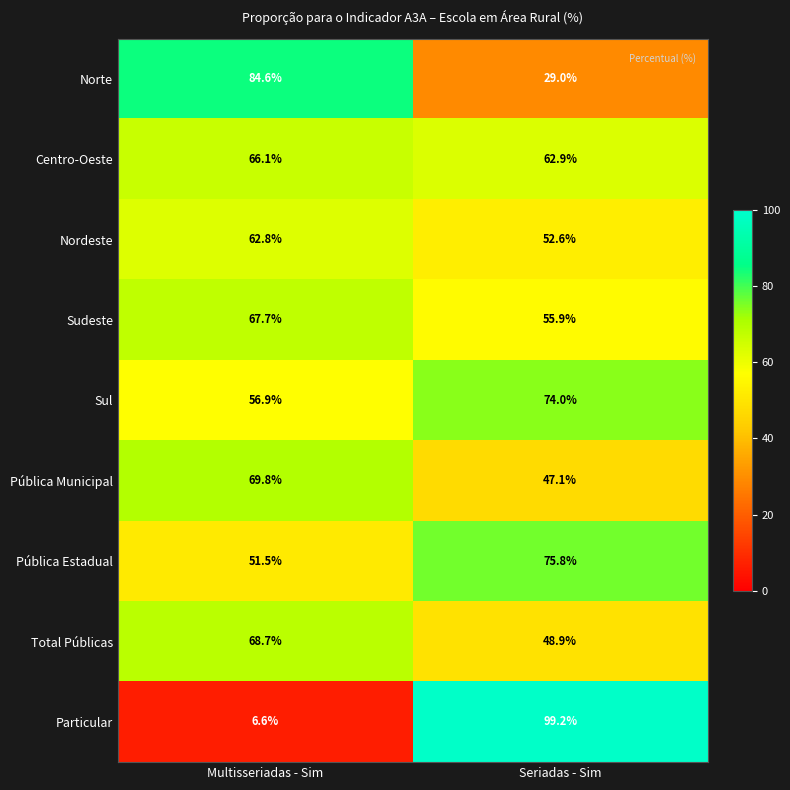

At which label does Nordeste first exceed 62?

Multisseriadas - Sim